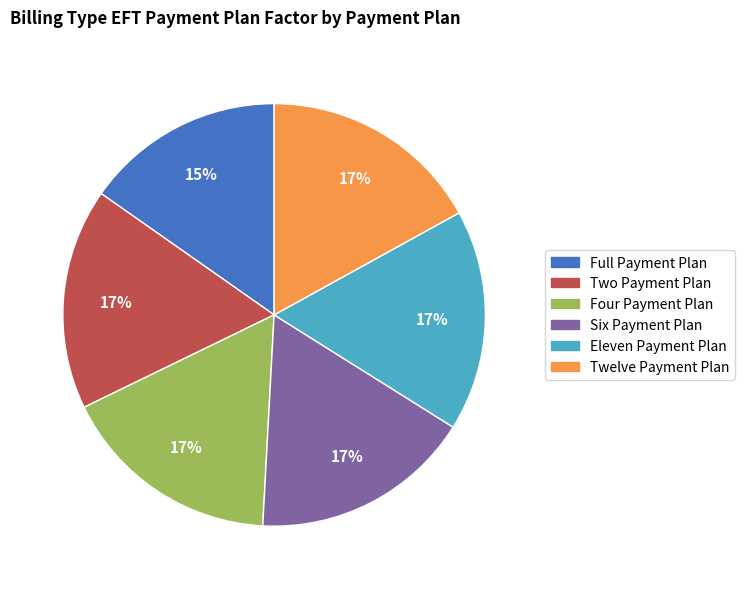

Is there any slice that represents more than half of the pie?

No